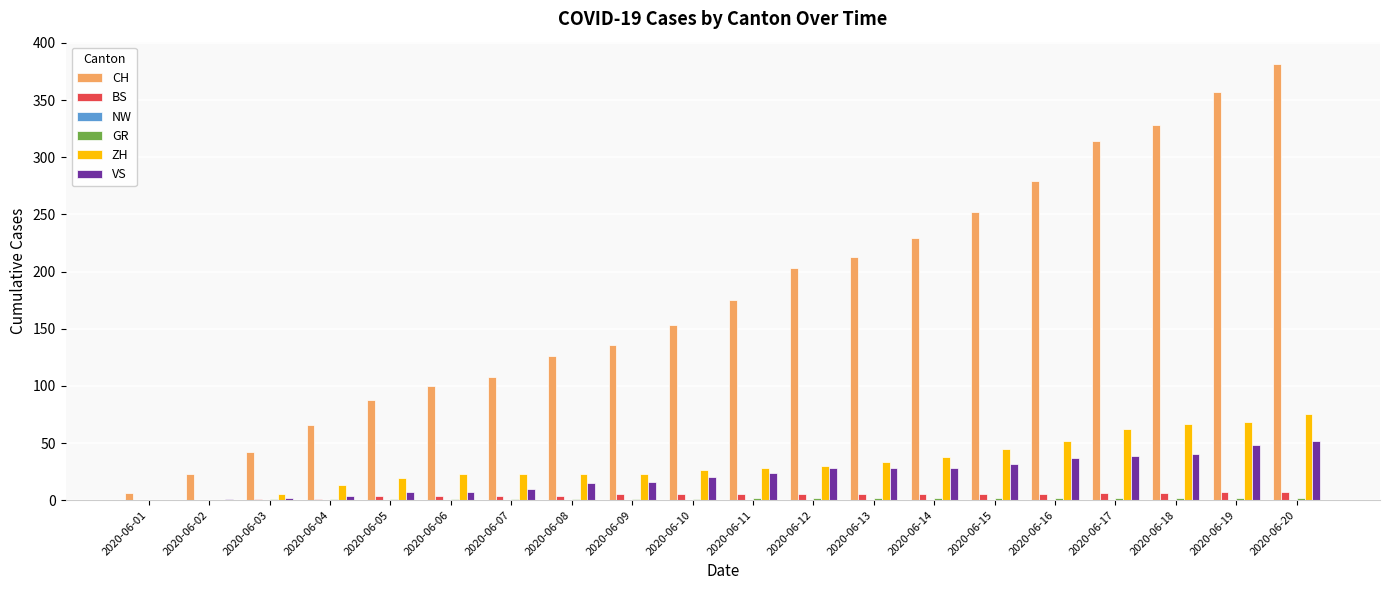

Count the number of categories in the chart.

20